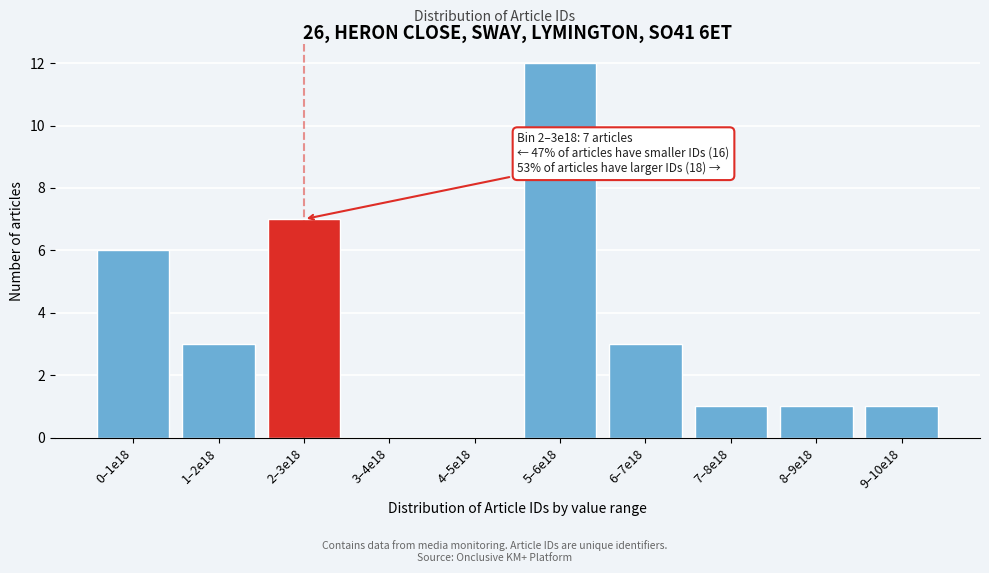

Reading left to right, what are all the values shown in this chart?

0–1e18=6	1–2e18=3	2–3e18=7	3–4e18=0	4–5e18=0	5–6e18=12	6–7e18=3	7–8e18=1	8–9e18=1	9–10e18=1